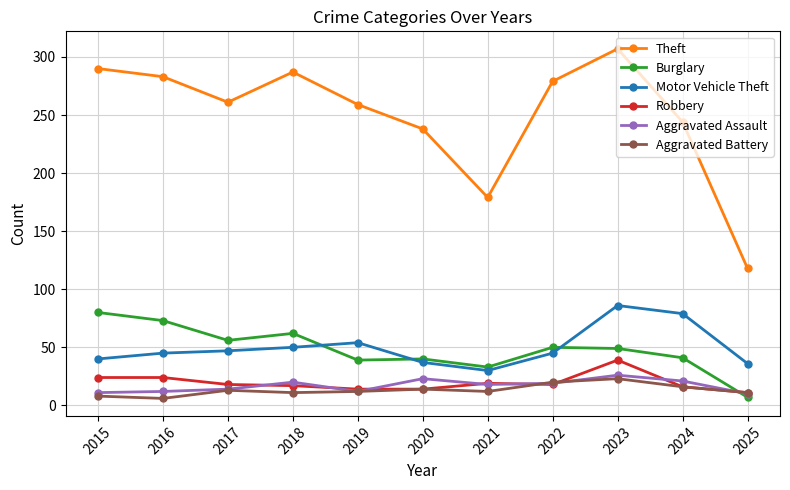

Rank the series at 2016 from lowest to highest value.

Aggravated Battery, Aggravated Assault, Robbery, Motor Vehicle Theft, Burglary, Theft